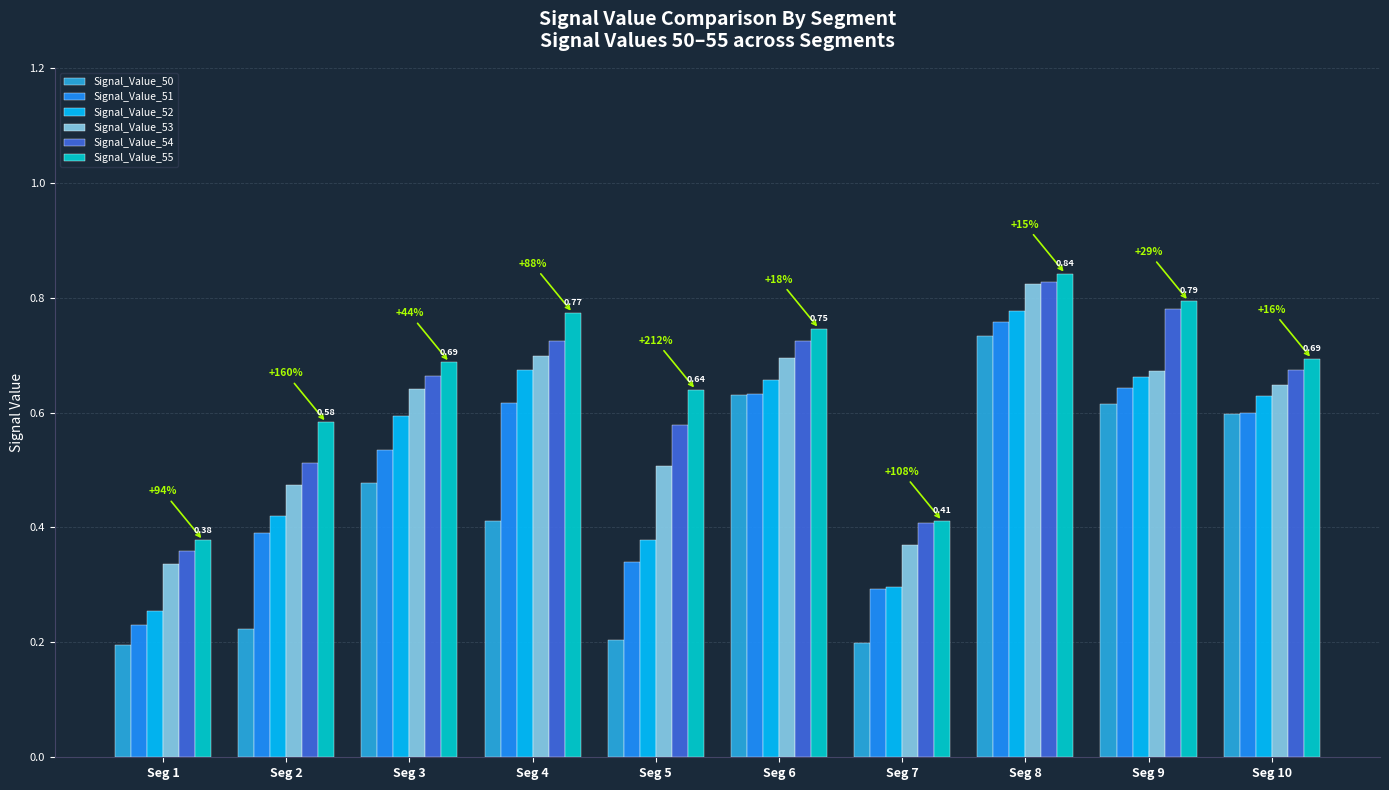

Is it true that Signal_Value_52 equals 0.4 at Seg 2?

True